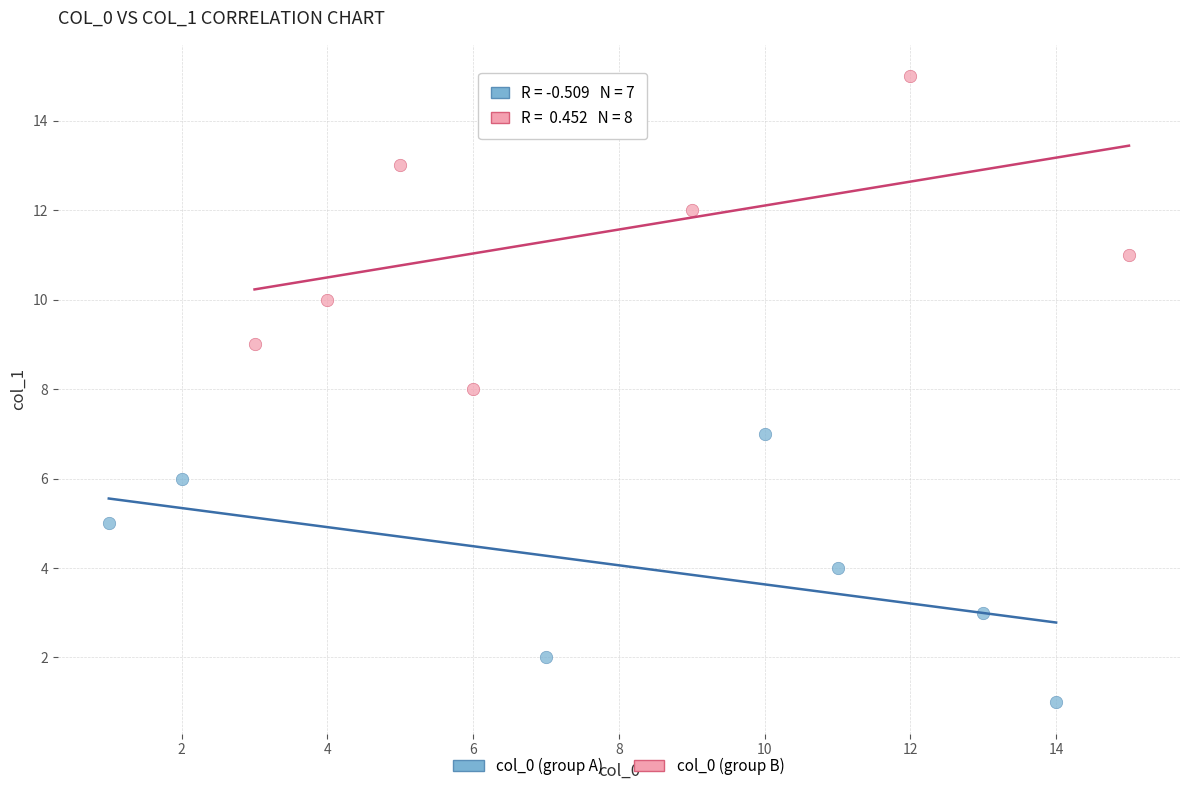

Which series contains the highest Y value?

col_0 (group B)